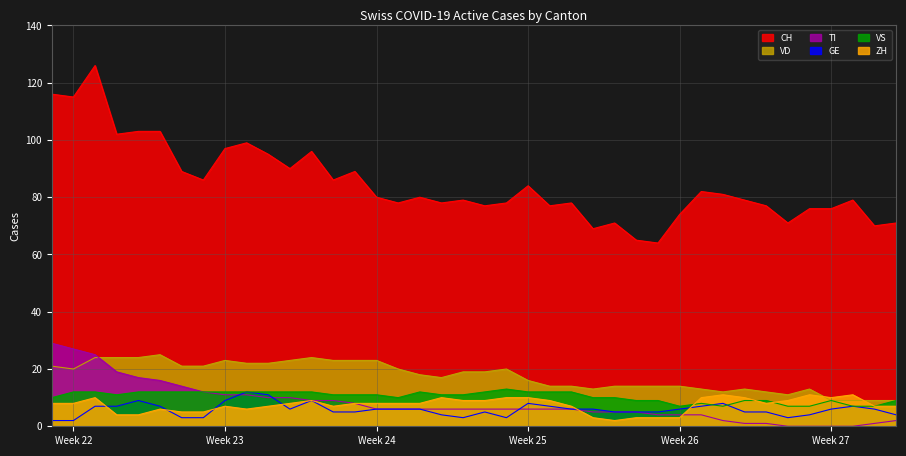

What is the label of the 29th point from the left?

2020-06-28